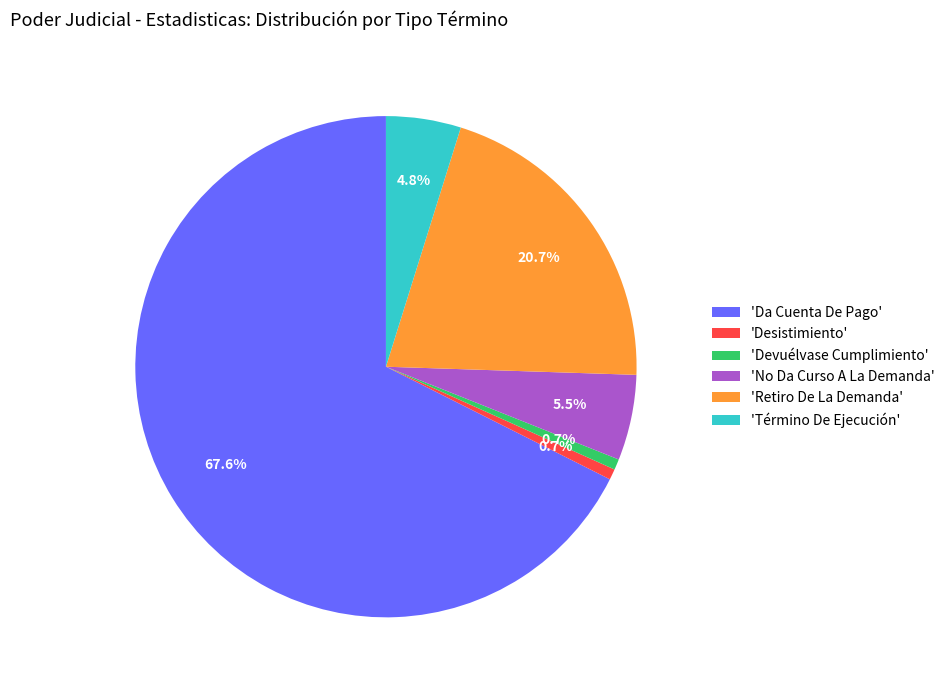

Which slice is the largest?

'Da Cuenta De Pago'